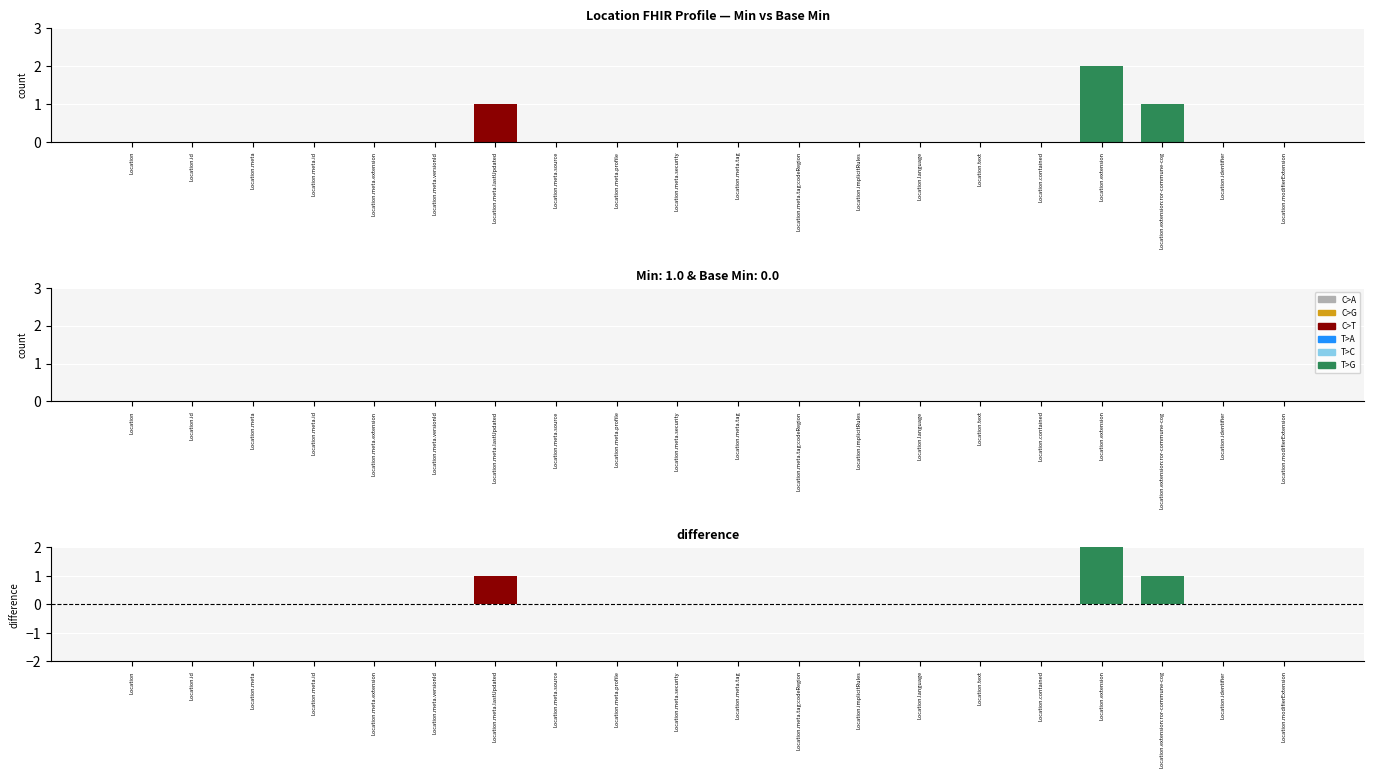

The value of Min at Location.meta.tag is 1. True or false?

False